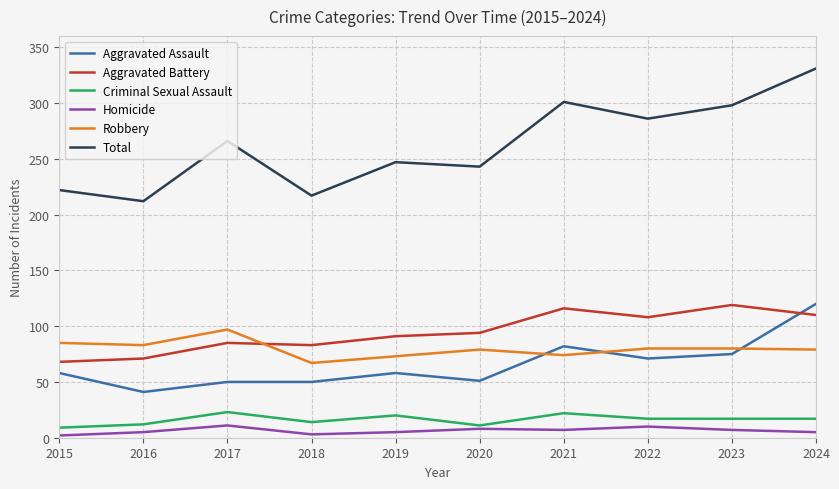

What is the total value across all series at 2021?

602